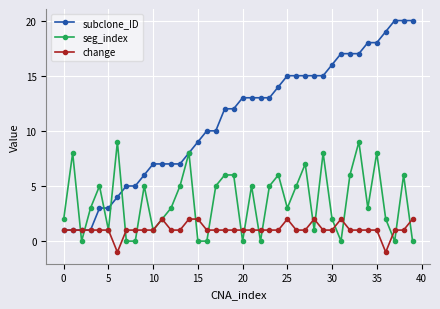

True or false: seg_index has more than 1 points higher than both neighbors.

True